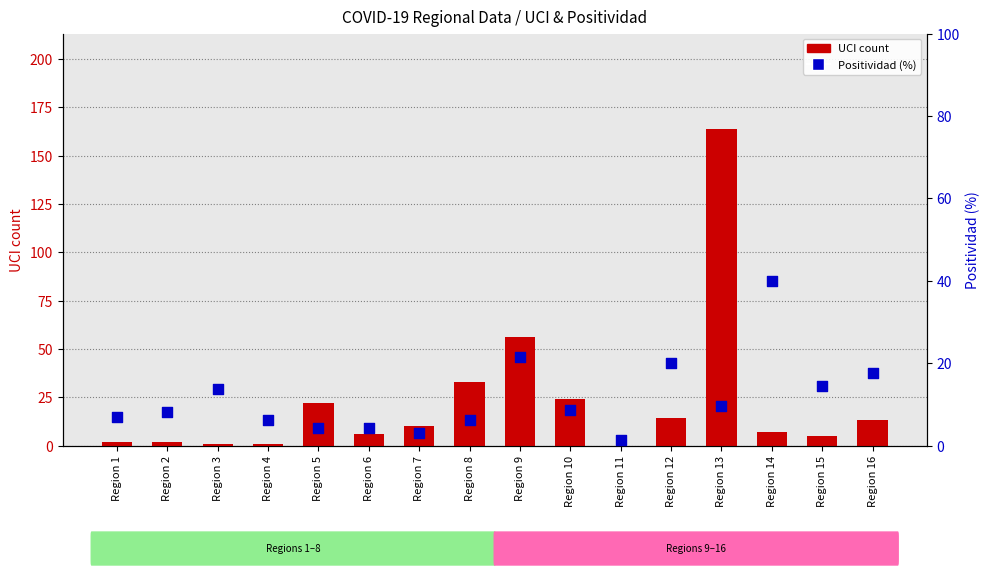

At which category is the sum across all series the highest?

Region 13